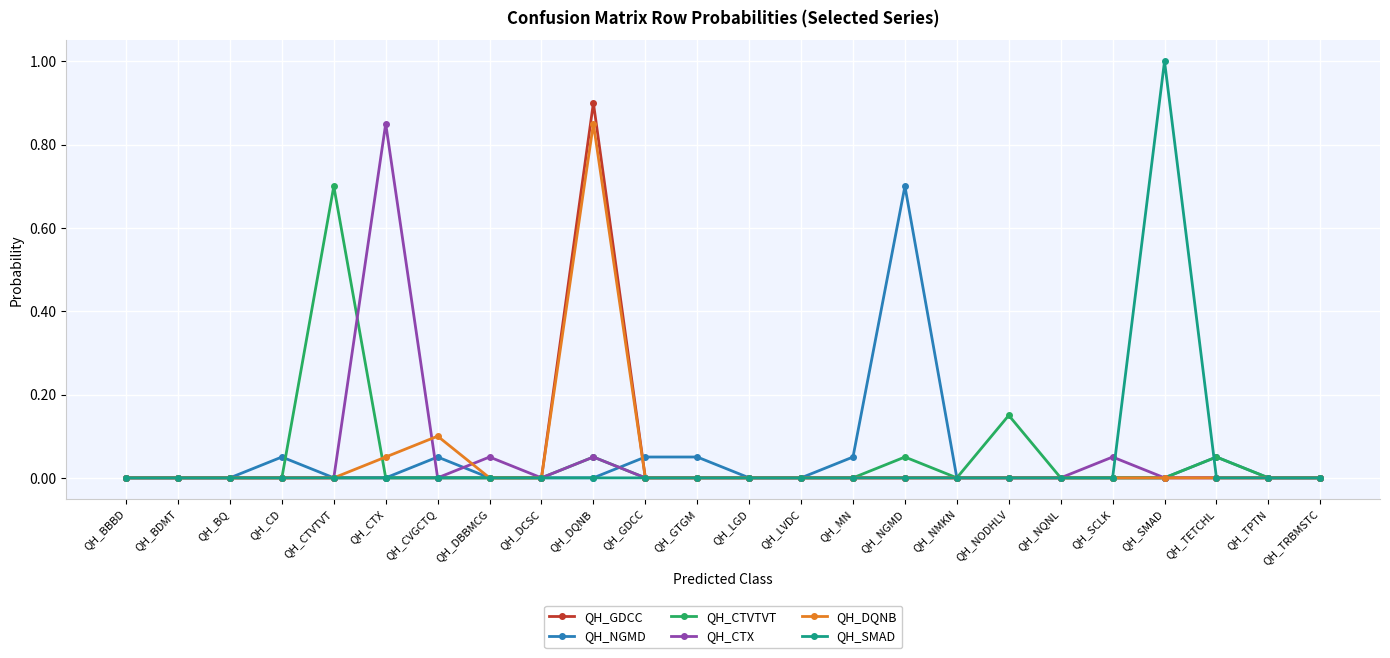

True or false: QH_GDCC has a value of 0.9 at QH_DQNB.

True